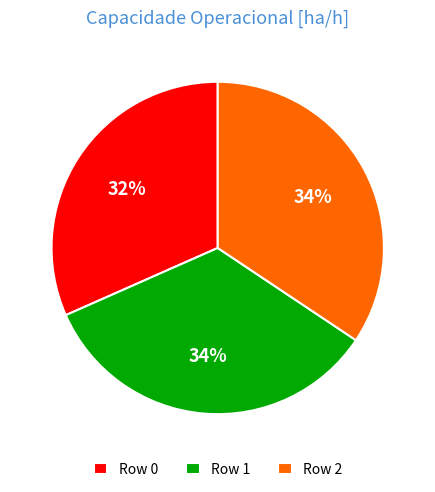

Is there any slice that represents more than half of the pie?

No